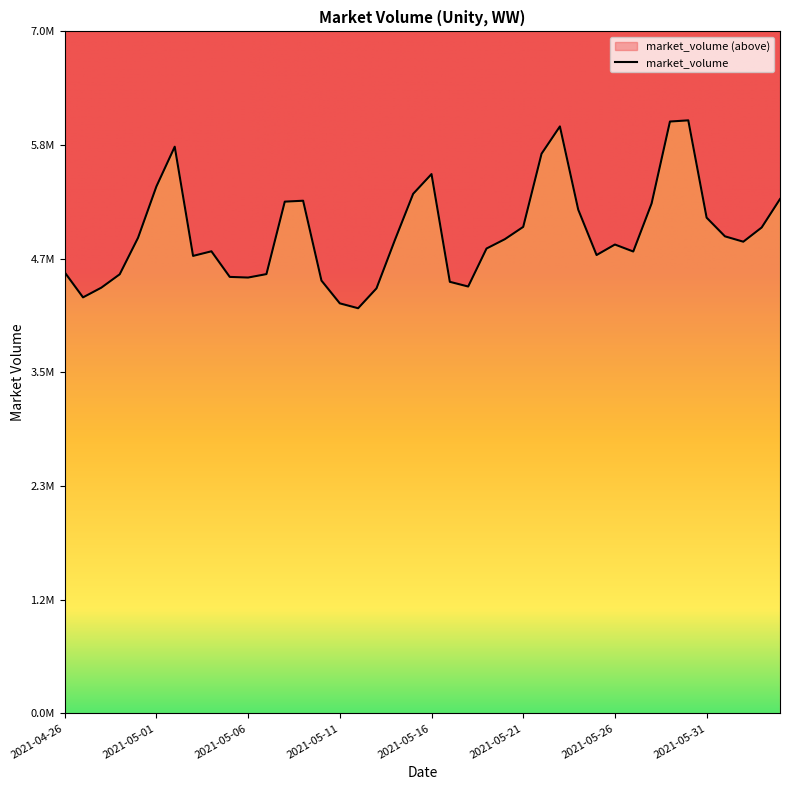

How many interior local valleys (lower than both neighbors) does the data have?

8